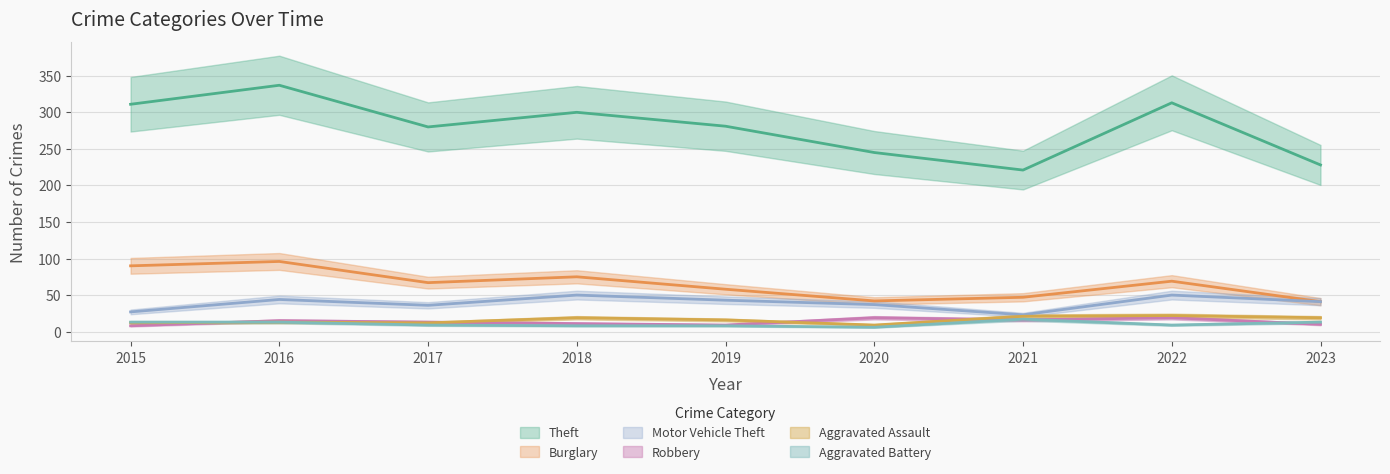

What is the difference between the second highest and minimum values in the Burglary series?

49